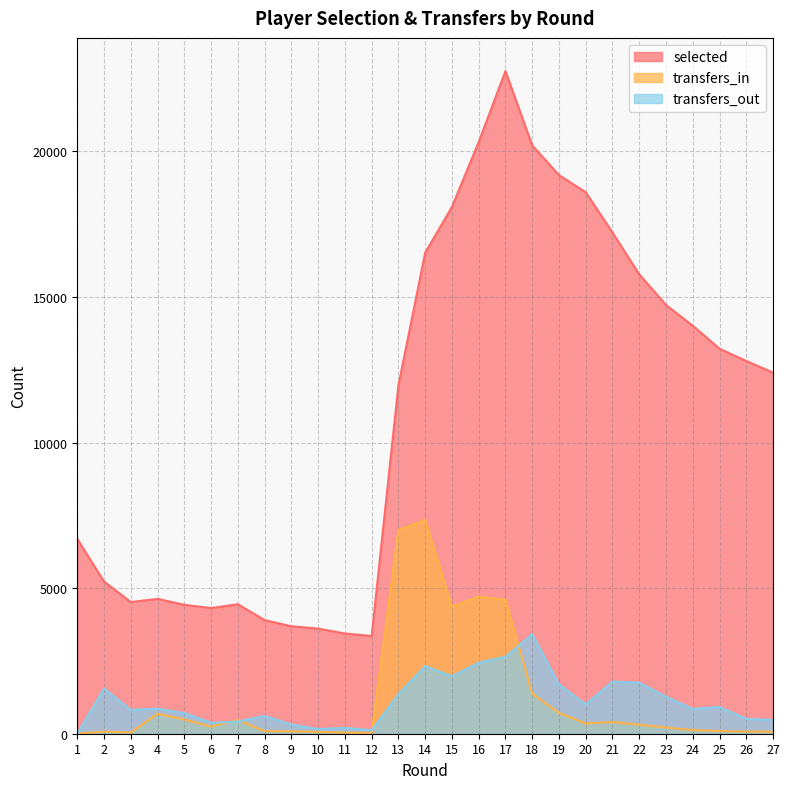

What is the total value across all series at 16?

27470